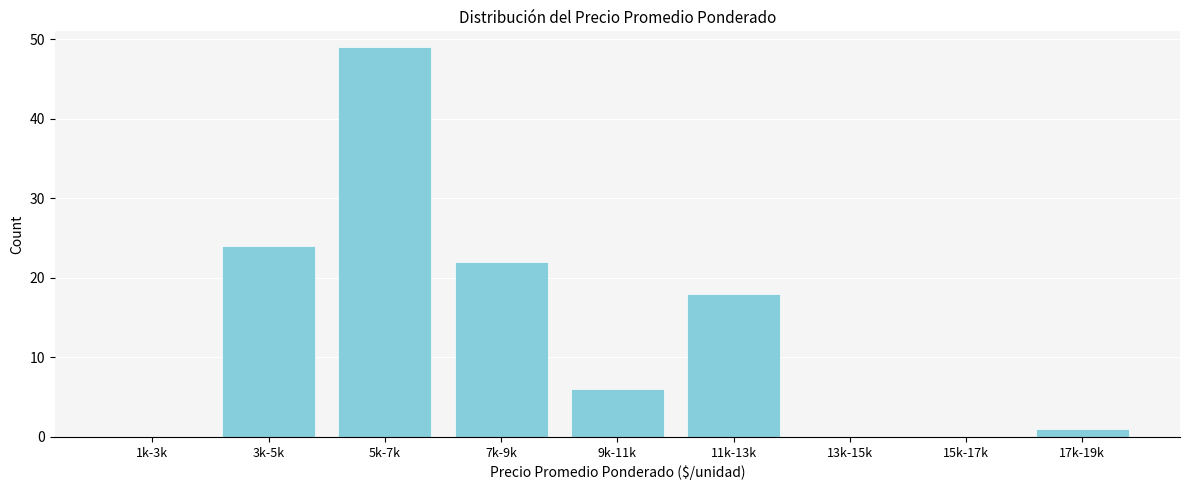

Reading left to right, what are all the values shown in this chart?

1k-3k=0	3k-5k=24	5k-7k=49	7k-9k=22	9k-11k=6	11k-13k=18	13k-15k=0	15k-17k=0	17k-19k=1